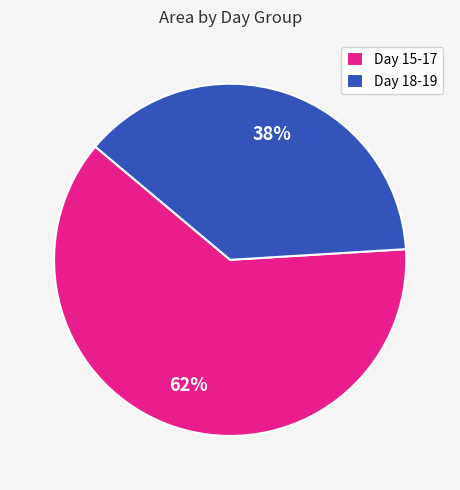

Count the number of slices in the pie.

2